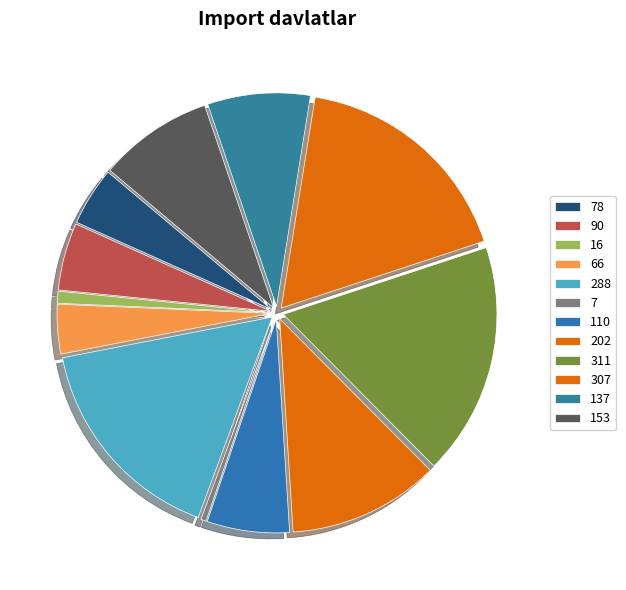

To the nearest percent, what is the difference between the 16 and 288 slice percentages?

15%